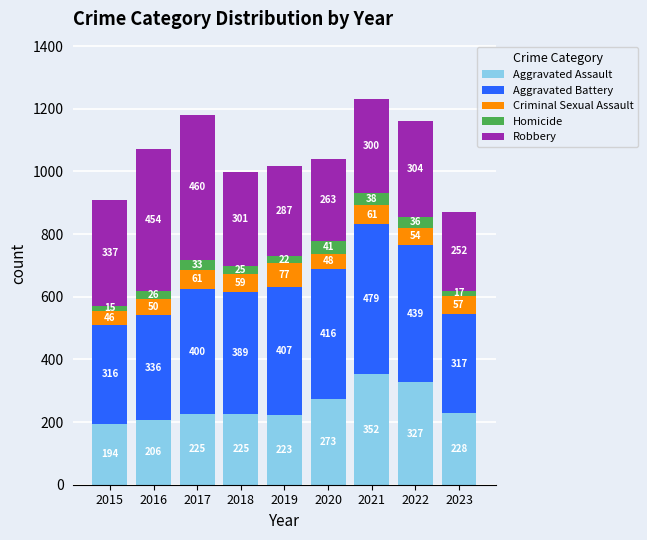

Read the Aggravated Assault value at 2016.

206